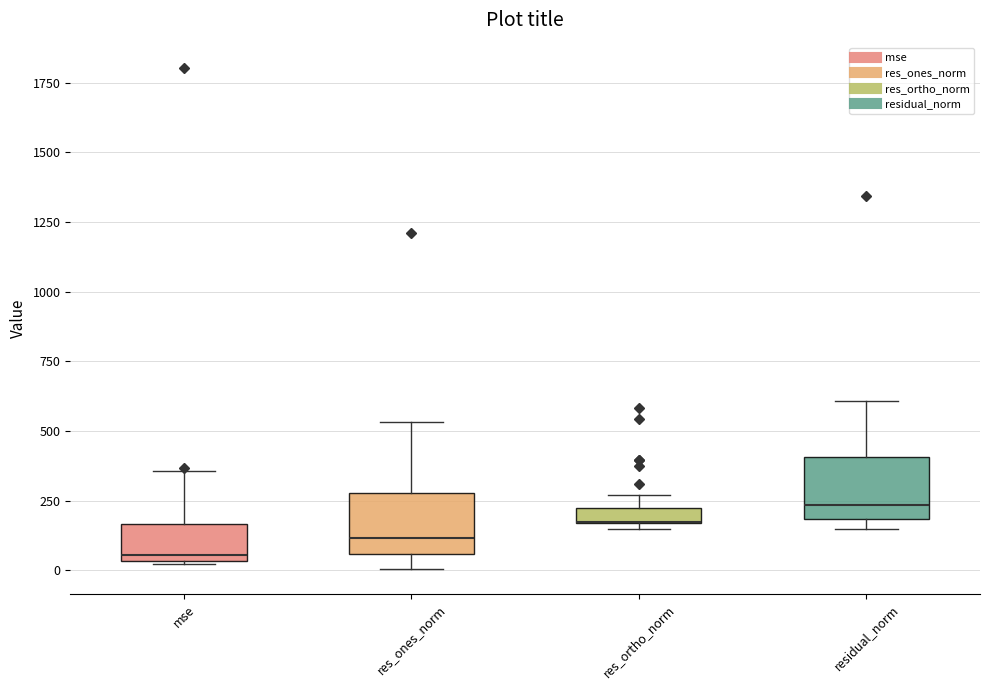

Where is the upper edge of the box for res_ones_norm on the y-axis? The values are not printed on the chart, so give them approximately, as read against the axis.

300